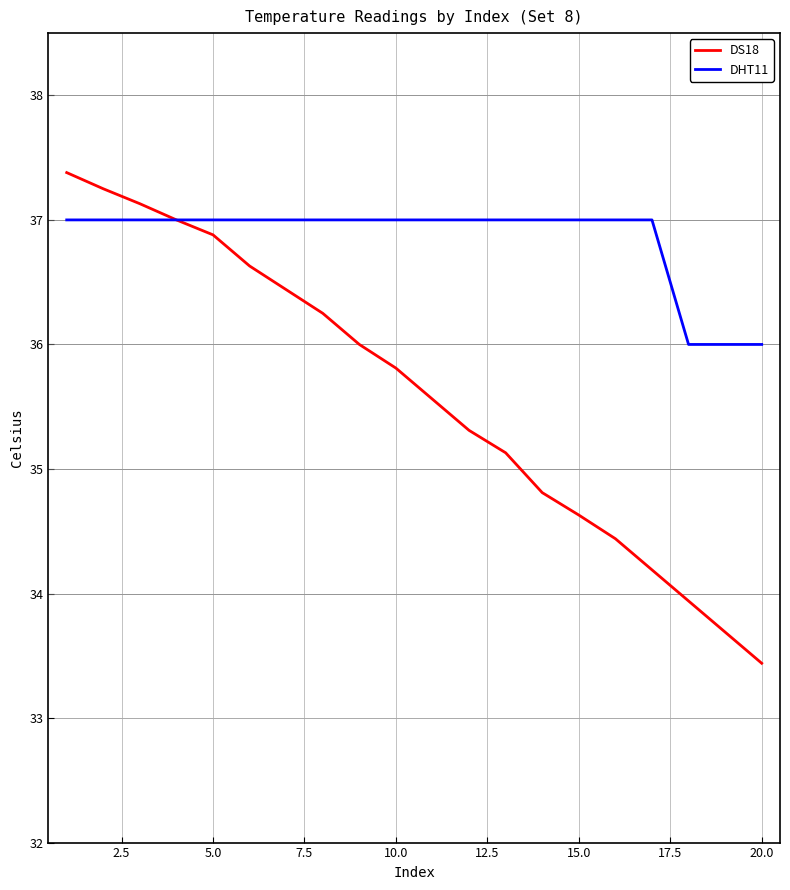

What is the smallest value displayed?

33.4